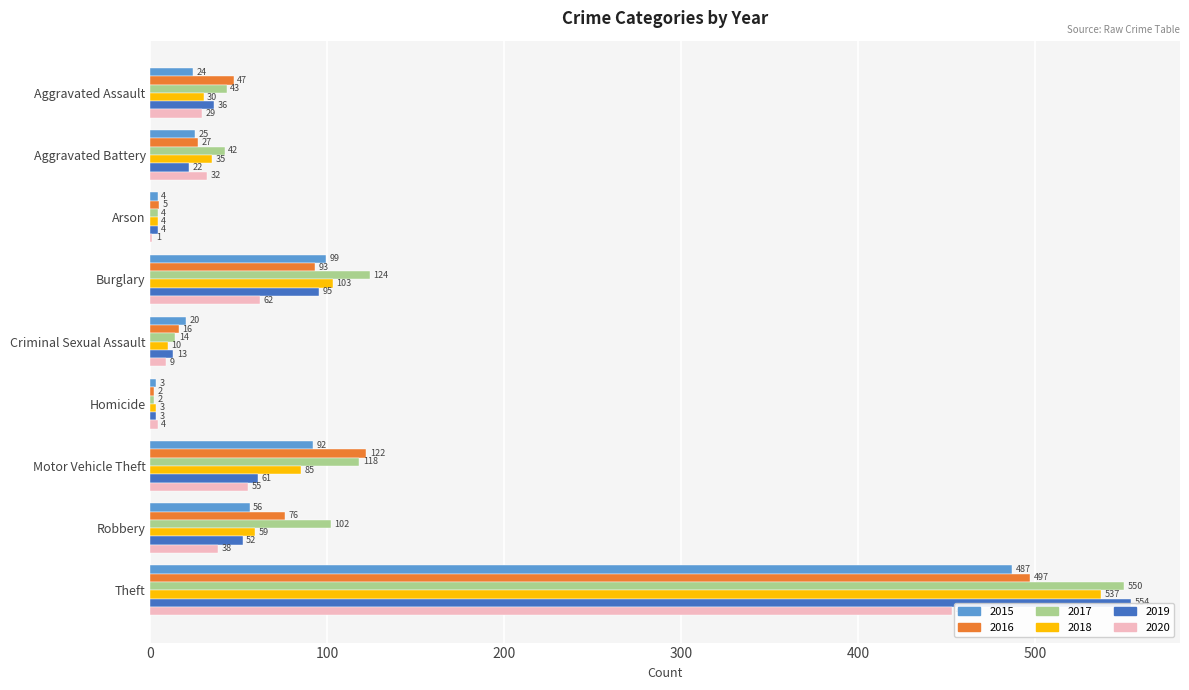

Which series has the largest range (max minus min)?

2019